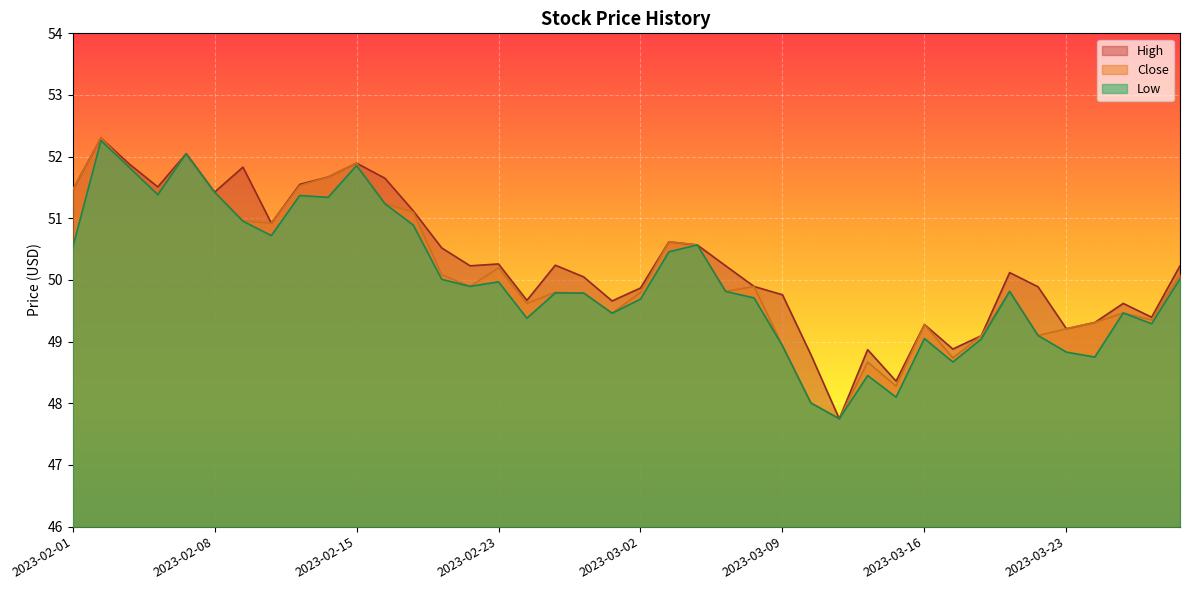

What are all the series names shown in the legend?

High, Close, Low